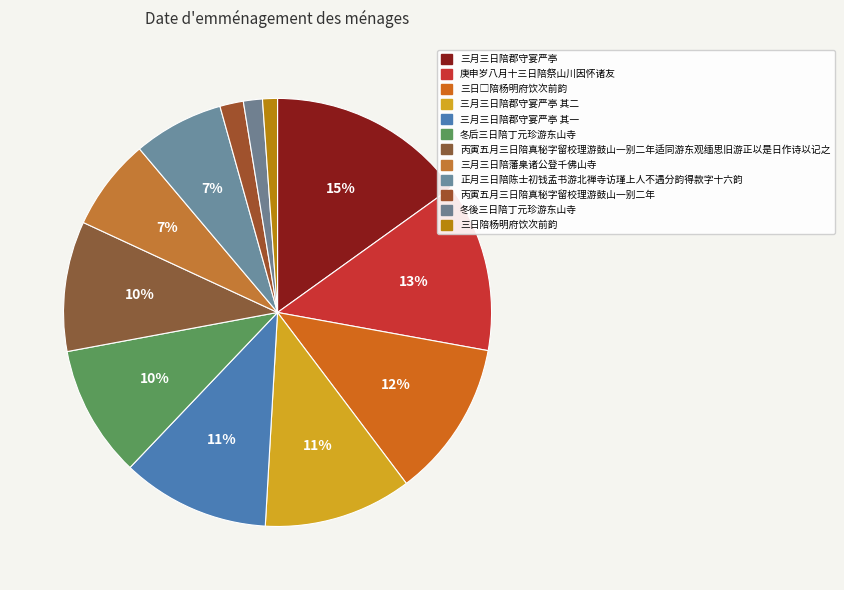

Which category has the smallest portion of the pie?

三日陪杨明府饮次前韵